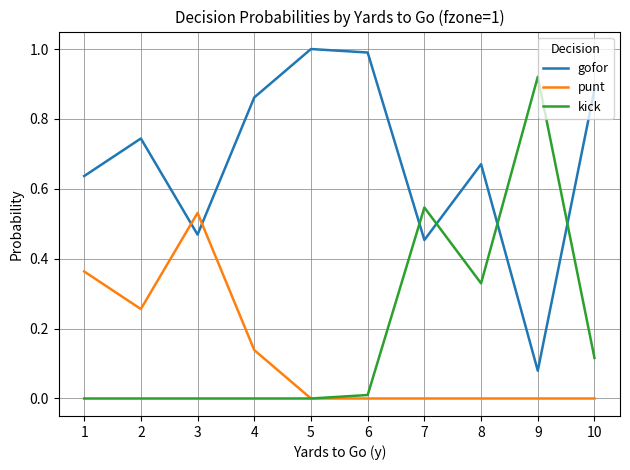

At which label does punt reach its peak?

3